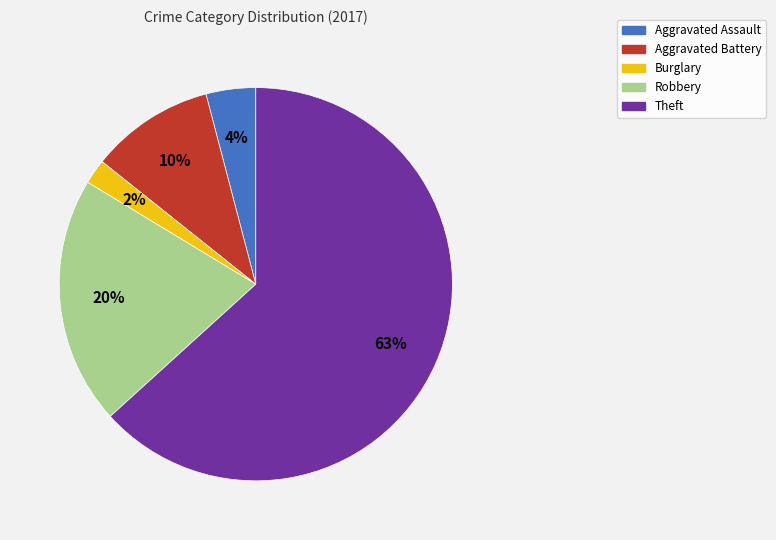

Does Burglary represent more than half of the total?

No